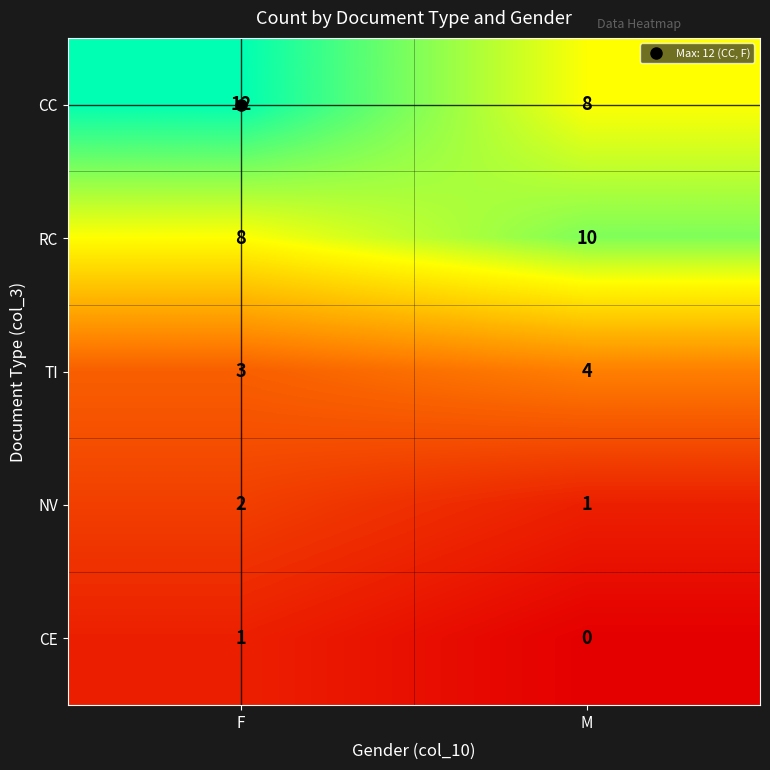

At F, list the series in order from largest to smallest.

CC, RC, TI, NV, CE